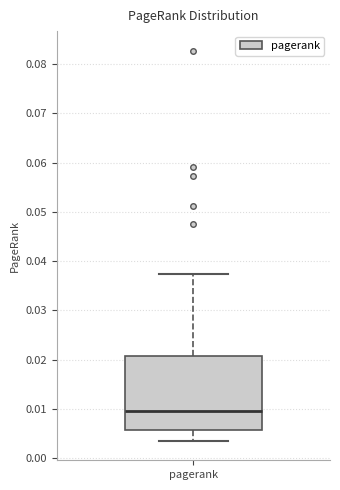

Where does the lower whisker of the box for pagerank end on the y-axis? The values are not printed on the chart, so give them approximately, as read against the axis.

0.004